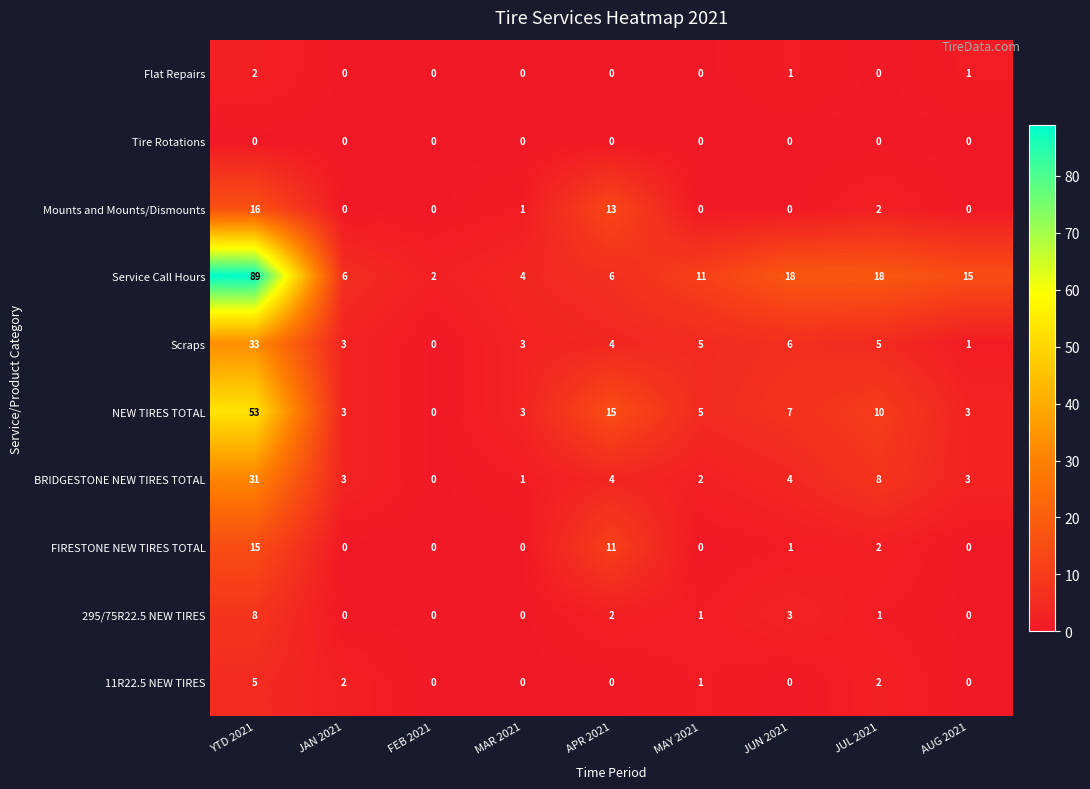

Which series has the largest range (max minus min)?

Service Call Hours